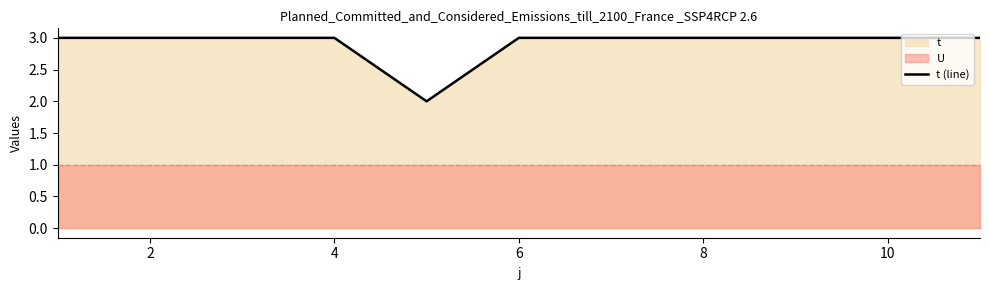

True or false: t (line) has a value of 5 at 8.

False